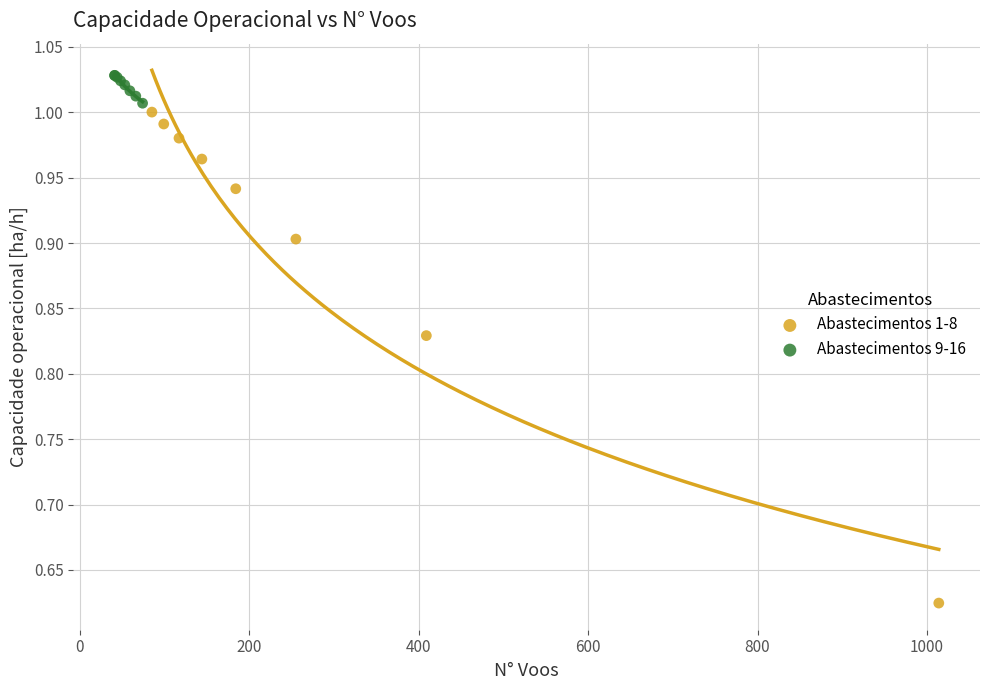

Which series reaches the minimum Y coordinate?

Abastecimentos 1-8